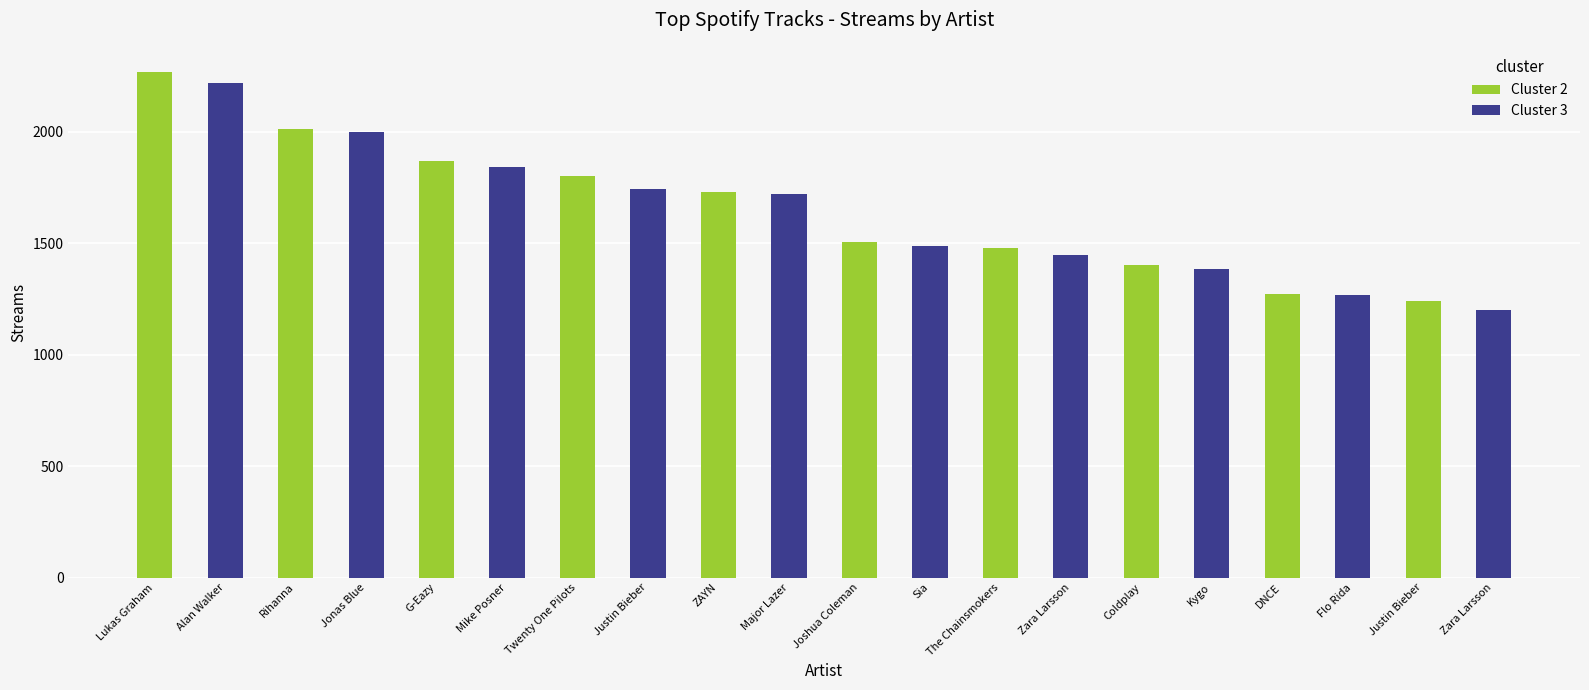

What are all the series names shown in the legend?

Cluster 2, Cluster 3